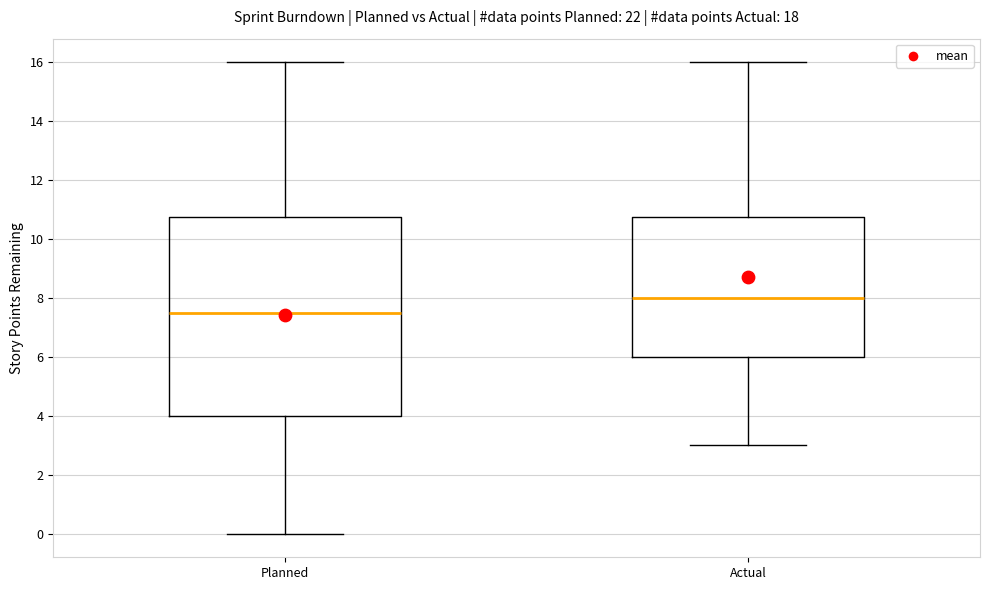

Comparing the boxes themselves (not the whiskers), which one is the tallest?

Planned